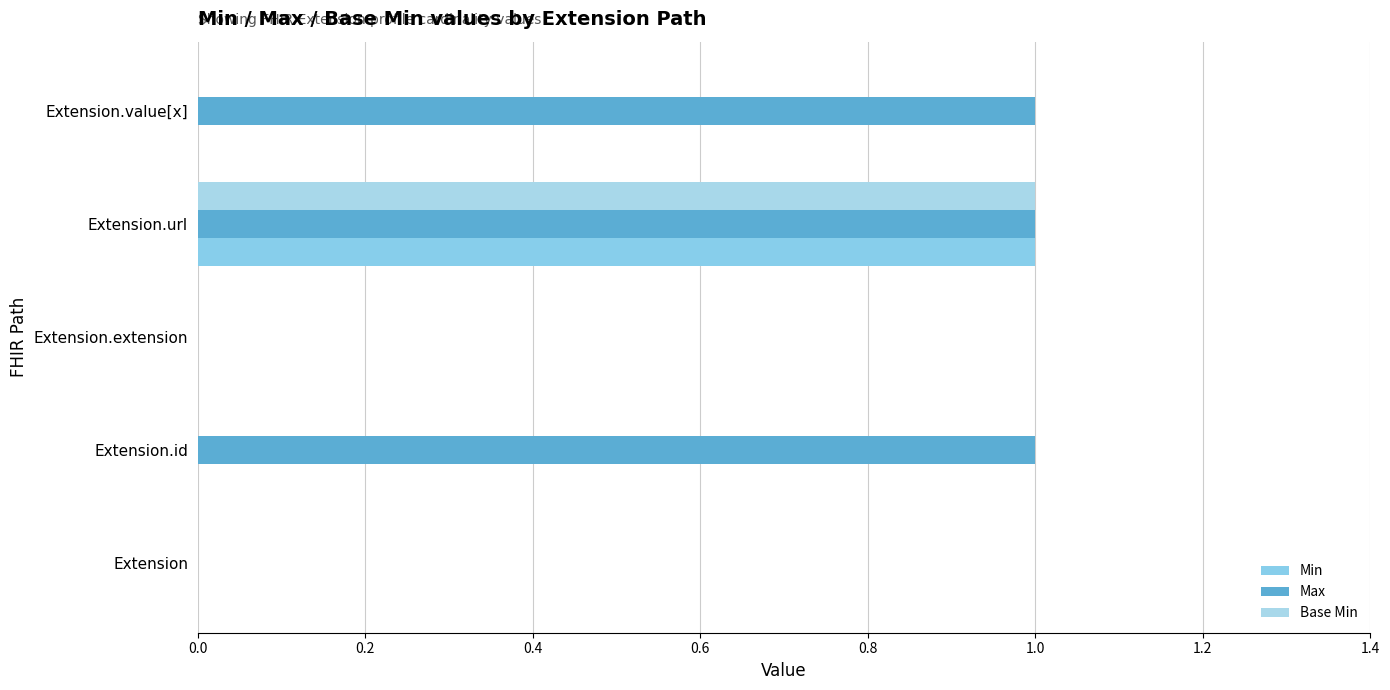

How many categories are shown in the chart?

5